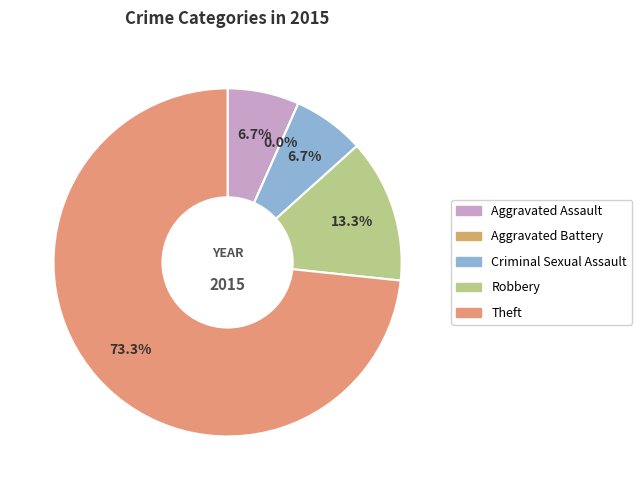

How many slices are in this pie chart?

5